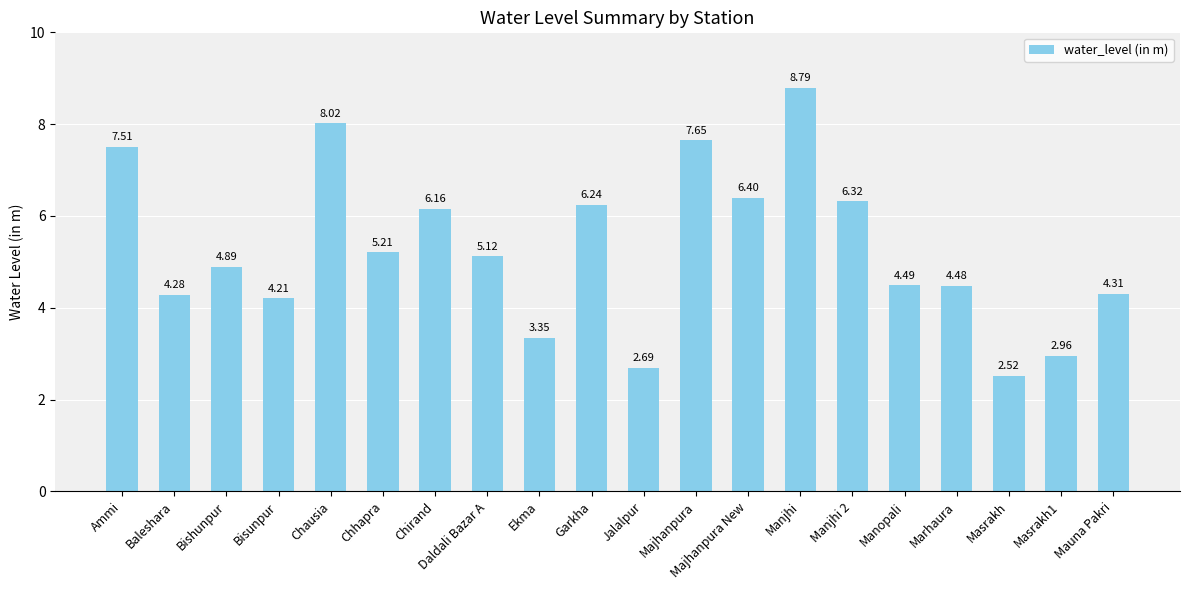

What position from the left is Marhaura?

17